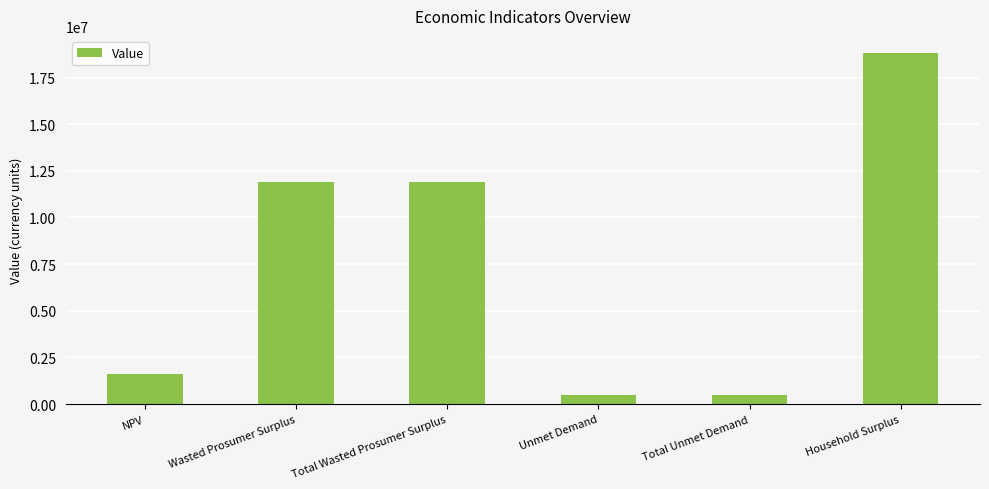

What is the value of the 1st bar from the left?

1600864.2